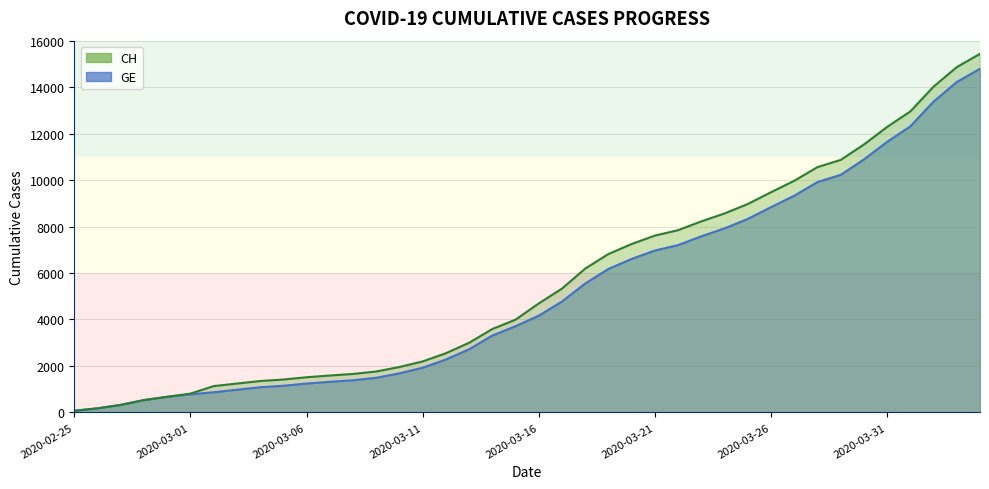

Reading left to right, extract all data points from this chart.

CH: 72	177	325	532	673	810	1133	1243	1352	1416	1514	1589	1656	1762	1955	2195	2548	2998	3590	3993	4691	5330	6190	6818	7249	7610	7844	8223	8564	8970	9477	9969	10558	10867	11529	12287	12955	14021	14862	15433
GE: 72	177	325	532	673	780	868	977	1084	1148	1243	1318	1385	1491	1684	1924	2277	2717	3309	3712	4164	4773	5548	6176	6607	6968	7202	7581	7922	8328	8835	9327	9916	10225	10887	11645	12313	13379	14220	14791